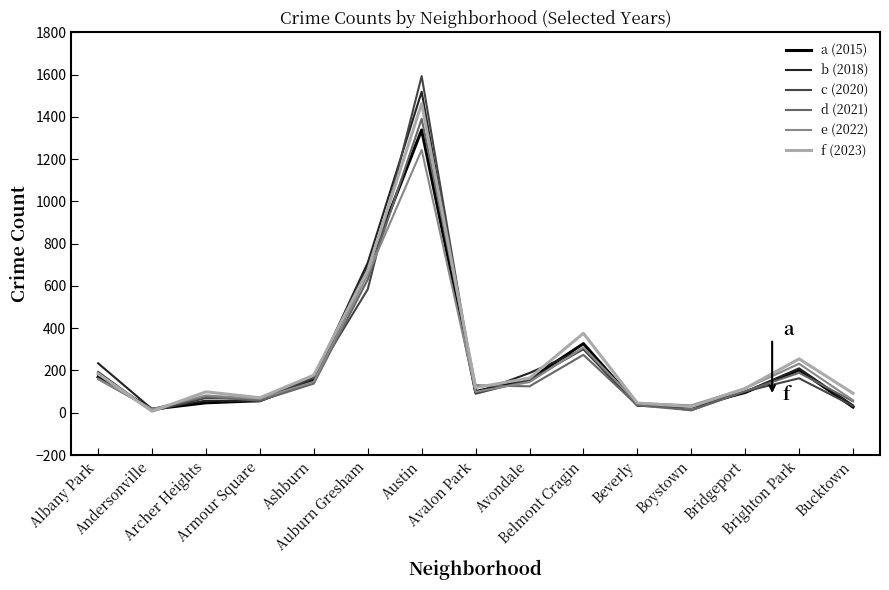

Where is the first local minimum for a (2015)?

Andersonville